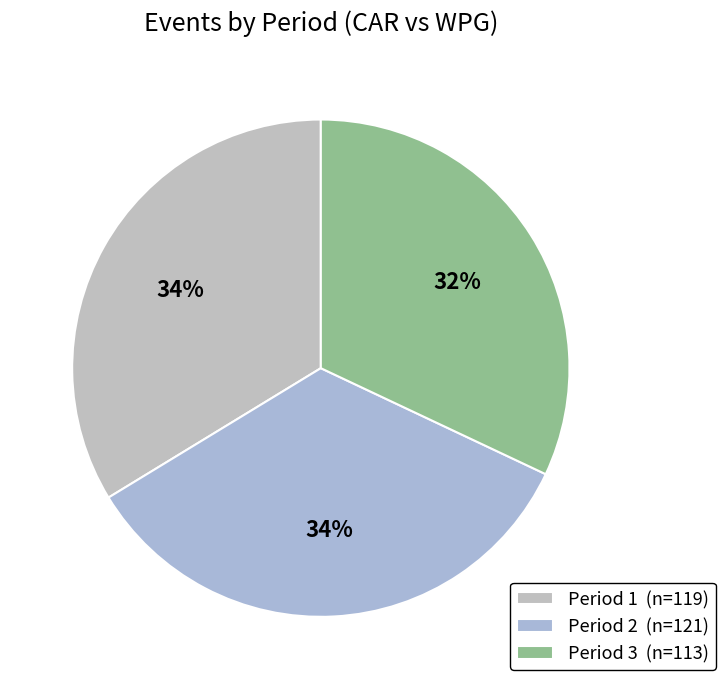

Combined, do Period 2 and Period 1 account for over 50%?

Yes